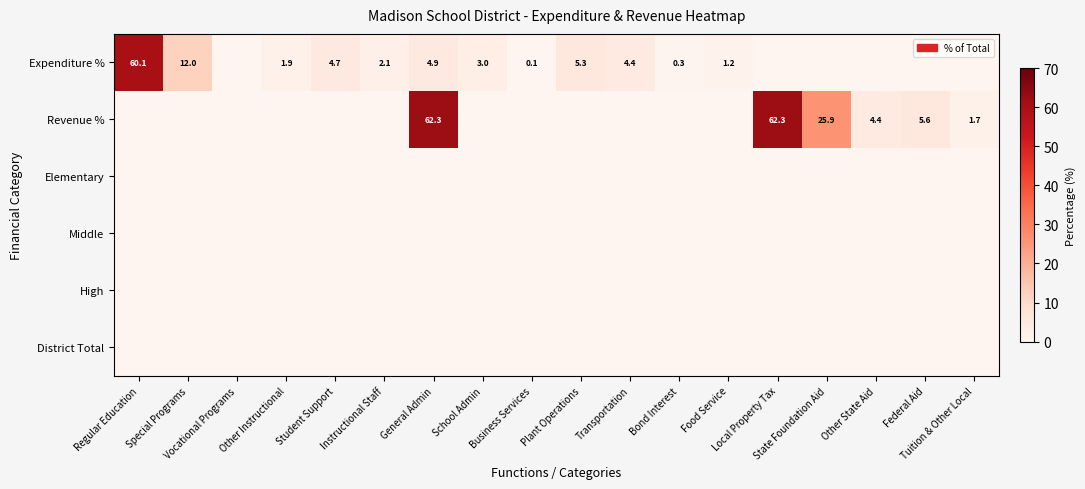

Which series changed the most between Business Services and Food Service?

Expenditure %